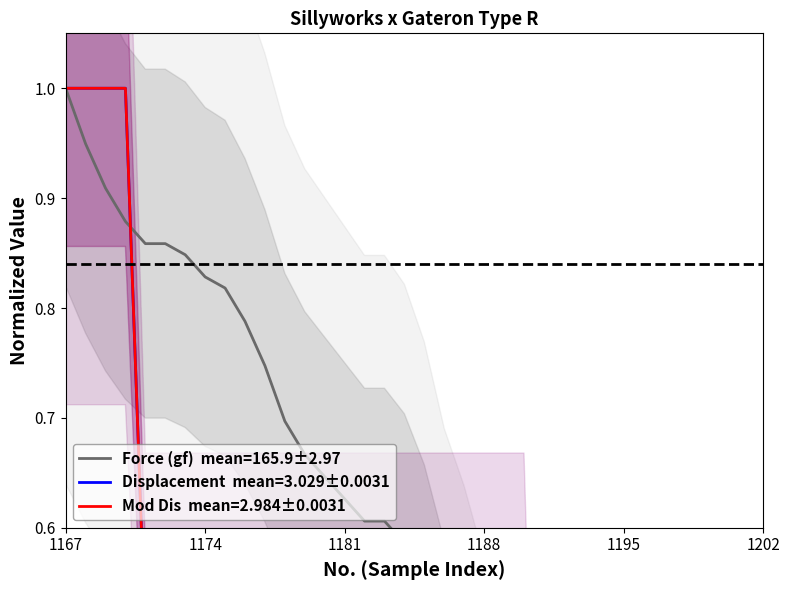

What is the difference between the second highest and second lowest values in the Displacement (mm) series?

1.0